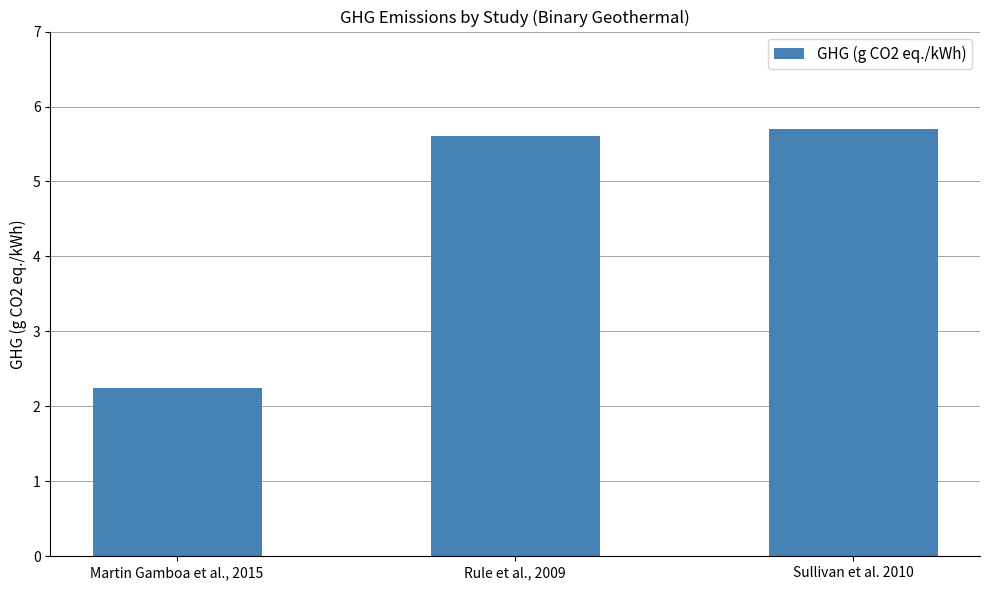

What is the label of the 2nd bar from the left?

Rule et al., 2009